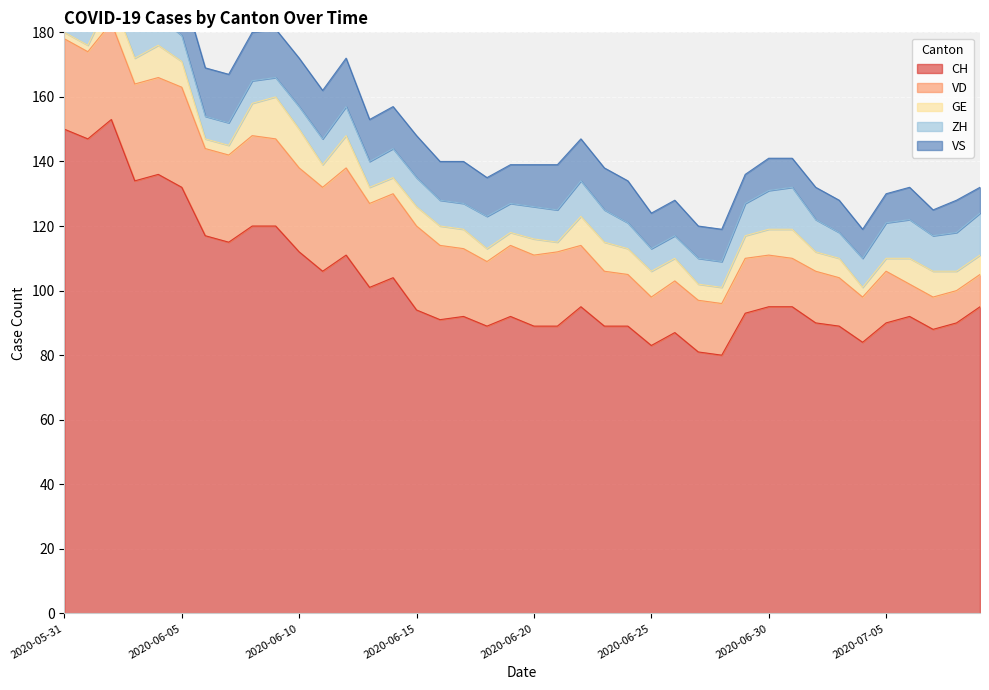

Reading left to right, list all the values displayed in this chart.

CH: 150	147	153	134	136	132	117	115	120	120	112	106	111	101	104	94	91	92	89	92	89	89	95	89	89	83	87	81	80	93	95	95	90	89	84	90	92	88	90	95
VD: 28	27	30	30	30	31	27	27	28	27	26	26	27	26	26	26	23	21	20	22	22	23	19	17	16	15	16	16	16	17	16	15	16	15	14	16	10	10	10	10
GE: 2	2	8	8	10	8	3	3	10	13	12	7	10	5	5	6	6	6	4	4	5	3	9	9	8	8	7	5	5	7	8	9	6	6	3	4	8	8	6	6
ZH: 11	11	11	9	9	8	7	7	7	6	7	8	9	8	9	9	8	8	10	9	10	10	11	10	8	7	7	8	8	10	12	13	10	8	9	11	12	11	12	13
VS: 15	15	15	14	15	15	15	15	15	15	15	15	15	13	13	13	12	13	12	12	13	14	13	13	13	11	11	10	10	9	10	9	10	10	9	9	10	8	10	8